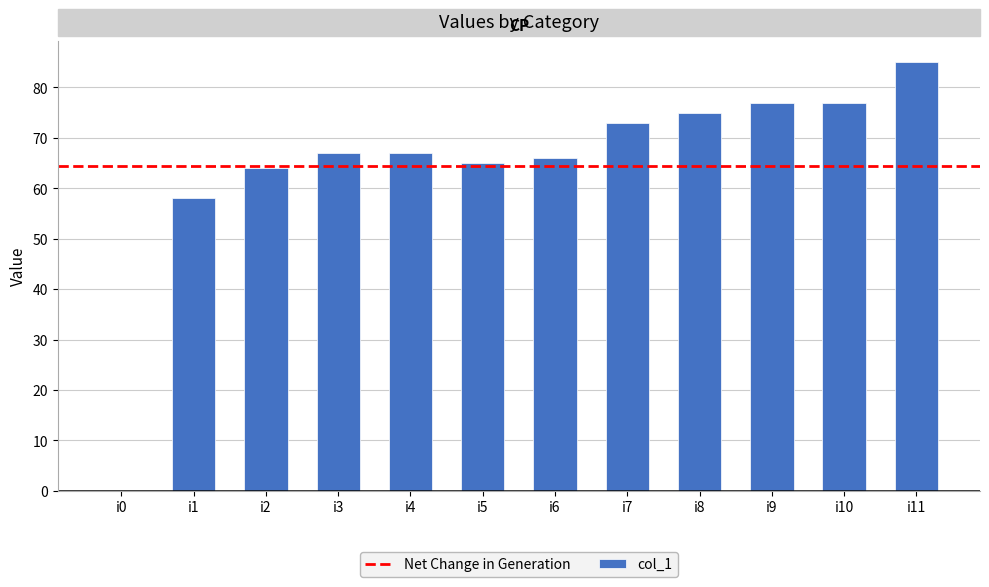

At which label is the value closest to 42?

i1